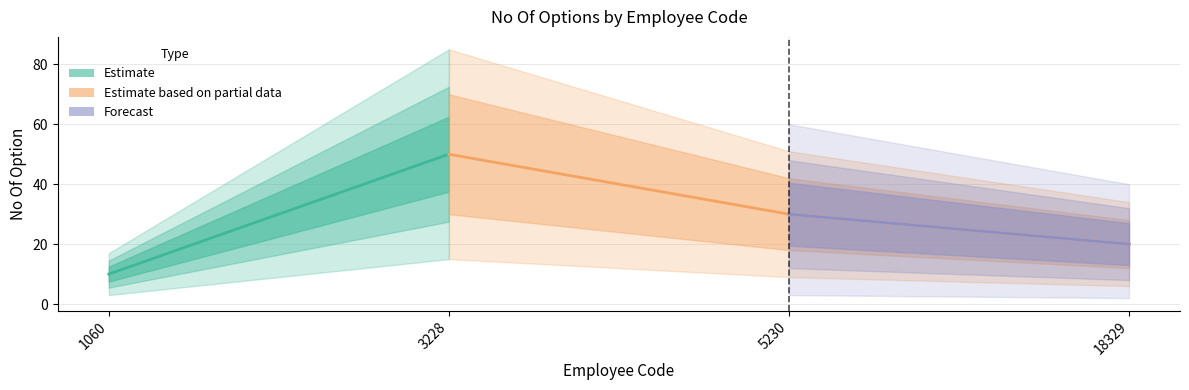

At which label is the value closest to 30?

5230